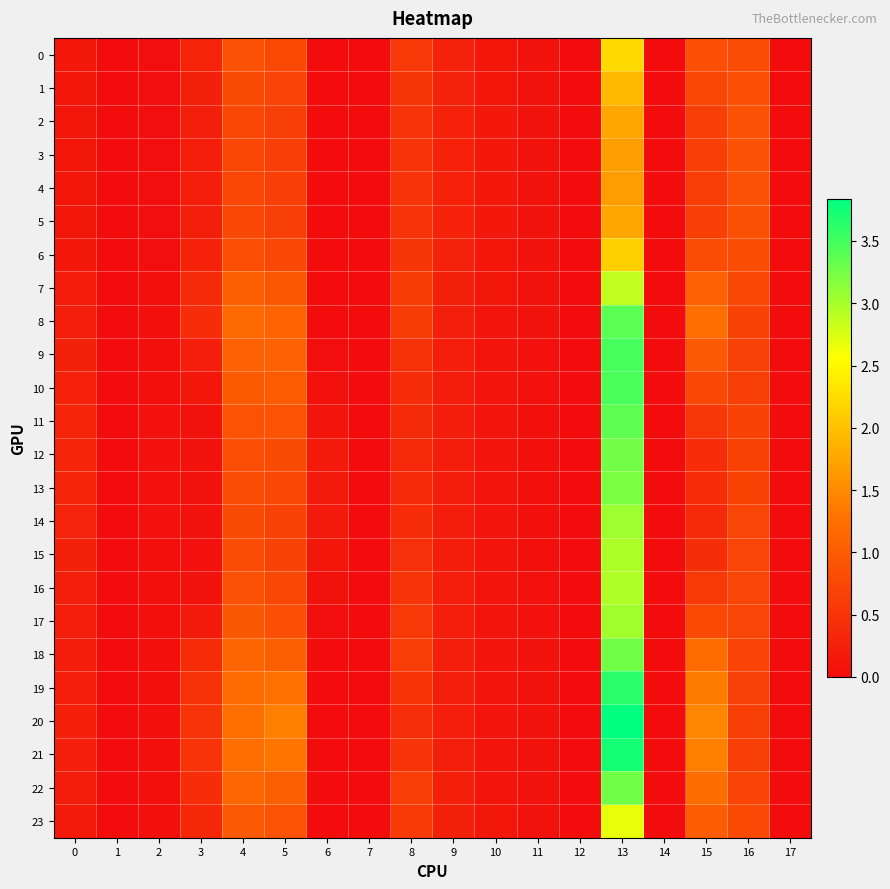

Reading left to right, what are all the values shown in this chart?

0: 0=0.2	1=0.0	2=0.0	3=0.3	4=0.9	5=0.8	6=0.0	7=0.0	8=0.6	9=0.3	10=0.1	11=0.1	12=0.0	13=2.2	14=0.0	15=0.8	16=0.8	17=0.0
1: 0=0.1	1=0.0	2=0.0	3=0.3	4=0.8	5=0.7	6=0.0	7=0.0	8=0.5	9=0.3	10=0.1	11=0.1	12=0.0	13=1.9	14=0.0	15=0.7	16=0.8	17=0.0
2: 0=0.1	1=0.0	2=0.0	3=0.2	4=0.7	5=0.7	6=0.0	7=0.0	8=0.5	9=0.3	10=0.1	11=0.1	12=0.0	13=1.8	14=0.0	15=0.7	16=0.9	17=0.0
3: 0=0.1	1=0.0	2=0.0	3=0.2	4=0.7	5=0.6	6=0.0	7=0.0	8=0.5	9=0.3	10=0.1	11=0.1	12=0.0	13=1.7	14=0.0	15=0.6	16=0.9	17=0.0
4: 0=0.1	1=0.0	2=0.0	3=0.2	4=0.7	5=0.6	6=0.0	7=0.0	8=0.5	9=0.3	10=0.1	11=0.1	12=0.0	13=1.7	14=0.0	15=0.6	16=0.9	17=0.0
5: 0=0.1	1=0.0	2=0.0	3=0.2	4=0.7	5=0.7	6=0.0	7=0.0	8=0.5	9=0.3	10=0.1	11=0.1	12=0.0	13=1.8	14=0.0	15=0.7	16=0.9	17=0.0
6: 0=0.1	1=0.0	2=0.0	3=0.3	4=0.8	5=0.8	6=0.0	7=0.0	8=0.5	9=0.3	10=0.1	11=0.1	12=0.0	13=2.1	14=0.0	15=0.8	16=0.8	17=0.0
7: 0=0.2	1=0.0	2=0.0	3=0.4	4=1.0	5=0.9	6=0.0	7=0.0	8=0.6	9=0.3	10=0.1	11=0.1	12=0.0	13=2.9	14=0.0	15=1.1	16=0.7	17=0.0
8: 0=0.2	1=0.0	2=0.0	3=0.4	4=1.1	5=1.1	6=0.0	7=0.0	8=0.6	9=0.2	10=0.1	11=0.1	12=0.0	13=3.4	14=0.0	15=1.2	16=0.7	17=0.0
9: 0=0.3	1=0.0	2=0.0	3=0.2	4=1.1	5=1.1	6=0.0	7=0.0	8=0.5	9=0.2	10=0.1	11=0.1	12=0.0	13=3.5	14=0.0	15=1.0	16=0.7	17=0.0
10: 0=0.3	1=0.0	2=0.1	3=0.1	4=1.0	5=1.0	6=0.1	7=0.0	8=0.4	9=0.2	10=0.1	11=0.1	12=0.0	13=3.5	14=0.0	15=0.8	16=0.7	17=0.0
11: 0=0.3	1=0.0	2=0.1	3=0.1	4=0.9	5=0.9	6=0.1	7=0.0	8=0.4	9=0.2	10=0.1	11=0.1	12=0.0	13=3.4	14=0.0	15=0.5	16=0.7	17=0.0
12: 0=0.3	1=0.0	2=0.1	3=0.1	4=0.8	5=0.8	6=0.2	7=0.0	8=0.4	9=0.2	10=0.1	11=0.1	12=0.0	13=3.3	14=0.0	15=0.4	16=0.7	17=0.0
13: 0=0.3	1=0.0	2=0.1	3=0.1	4=0.8	5=0.8	6=0.2	7=0.0	8=0.4	9=0.2	10=0.1	11=0.1	12=0.0	13=3.2	14=0.0	15=0.4	16=0.7	17=0.0
14: 0=0.3	1=0.0	2=0.1	3=0.1	4=0.8	5=0.7	6=0.2	7=0.0	8=0.4	9=0.2	10=0.1	11=0.1	12=0.0	13=3.0	14=0.0	15=0.4	16=0.7	17=0.0
15: 0=0.3	1=0.0	2=0.1	3=0.1	4=0.8	5=0.7	6=0.1	7=0.0	8=0.5	9=0.2	10=0.1	11=0.1	12=0.0	13=3.0	14=0.0	15=0.4	16=0.7	17=0.0
16: 0=0.2	1=0.0	2=0.0	3=0.1	4=0.9	5=0.7	6=0.1	7=0.0	8=0.5	9=0.2	10=0.1	11=0.1	12=0.0	13=3.0	14=0.0	15=0.6	16=0.7	17=0.0
17: 0=0.2	1=0.0	2=0.0	3=0.2	4=0.9	5=0.8	6=0.0	7=0.0	8=0.6	9=0.2	10=0.1	11=0.1	12=0.0	13=3.0	14=0.0	15=0.8	16=0.7	17=0.0
18: 0=0.2	1=0.0	2=0.0	3=0.4	4=1.1	5=1.0	6=0.0	7=0.0	8=0.6	9=0.2	10=0.1	11=0.1	12=0.0	13=3.3	14=0.0	15=1.2	16=0.7	17=0.0
19: 0=0.2	1=0.0	2=0.0	3=0.5	4=1.2	5=1.3	6=0.0	7=0.0	8=0.5	9=0.2	10=0.1	11=0.1	12=0.0	13=3.6	14=0.0	15=1.4	16=0.7	17=0.0
20: 0=0.3	1=0.0	2=0.0	3=0.5	4=1.2	5=1.4	6=0.0	7=0.0	8=0.4	9=0.2	10=0.1	11=0.1	12=0.0	13=3.8	14=0.0	15=1.5	16=0.6	17=0.0
21: 0=0.2	1=0.0	2=0.0	3=0.5	4=1.2	5=1.3	6=0.0	7=0.0	8=0.5	9=0.2	10=0.1	11=0.1	12=0.0	13=3.7	14=0.0	15=1.4	16=0.7	17=0.0
22: 0=0.2	1=0.0	2=0.0	3=0.4	4=1.1	5=1.0	6=0.0	7=0.0	8=0.6	9=0.2	10=0.1	11=0.1	12=0.0	13=3.3	14=0.0	15=1.2	16=0.7	17=0.0
23: 0=0.2	1=0.0	2=0.0	3=0.3	4=1.0	5=0.9	6=0.0	7=0.0	8=0.6	9=0.3	10=0.1	11=0.1	12=0.0	13=2.7	14=0.0	15=1.0	16=0.8	17=0.0